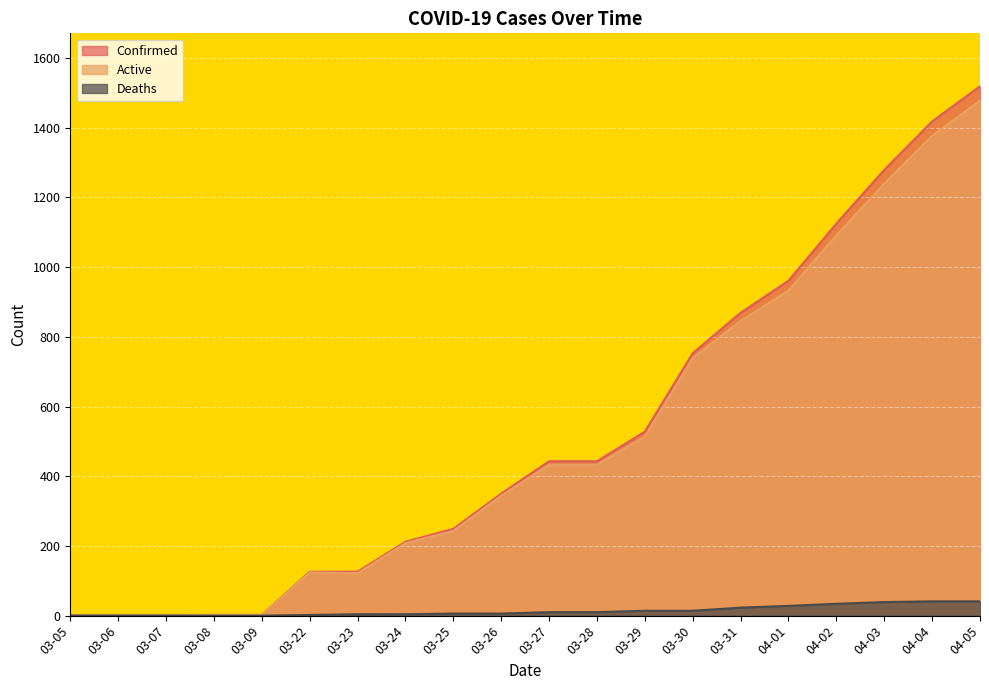

Which category has the highest value in the Active series?

04-05